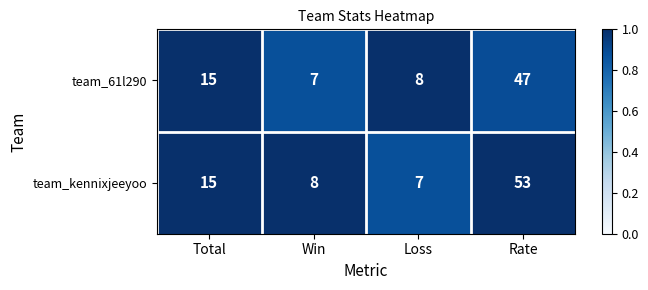

Which series has the largest range (max minus min)?

team_kennixjeeyoo